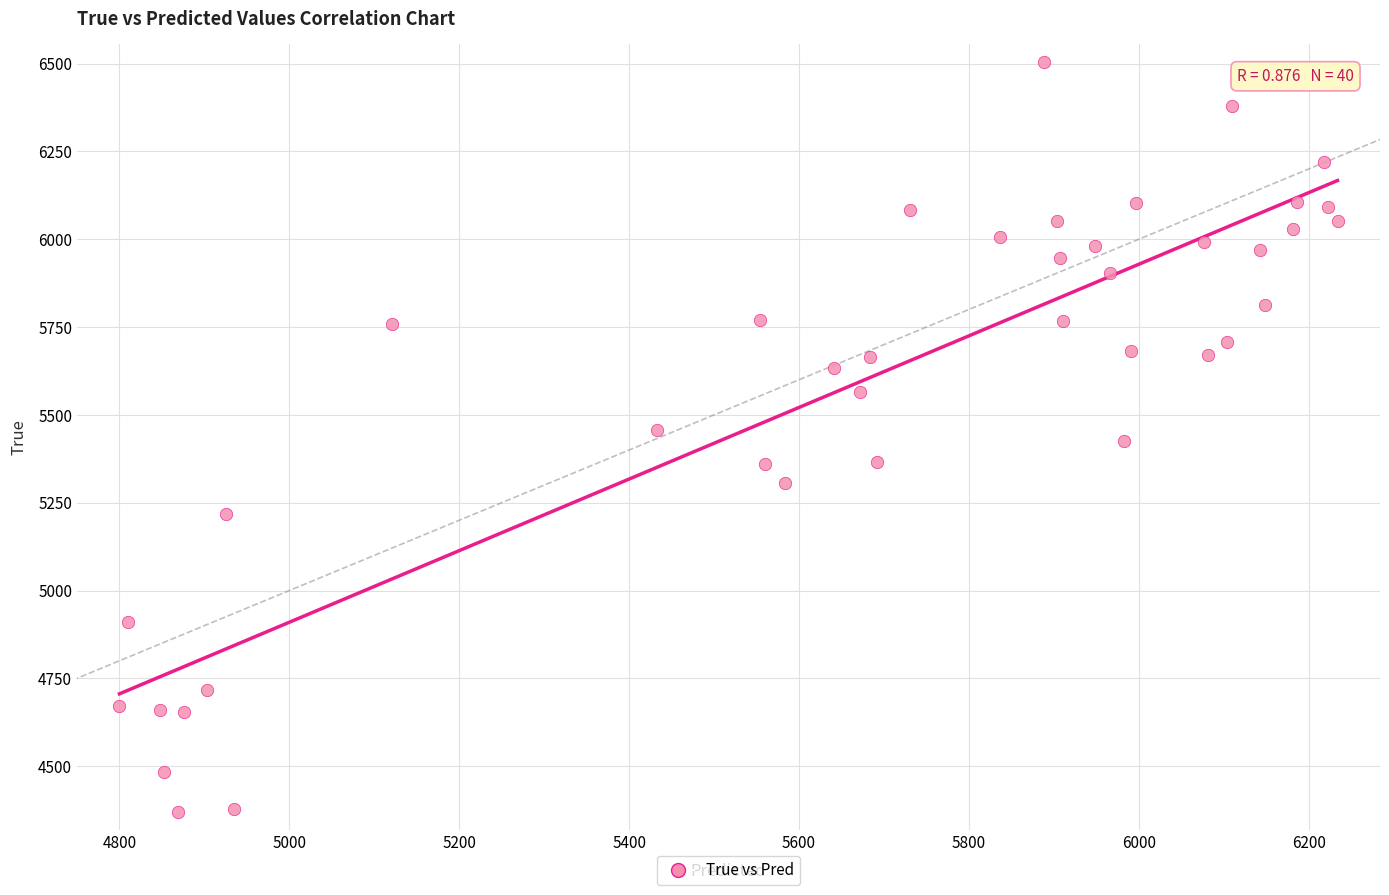

What is the range of Y values (max minus min)?

2136